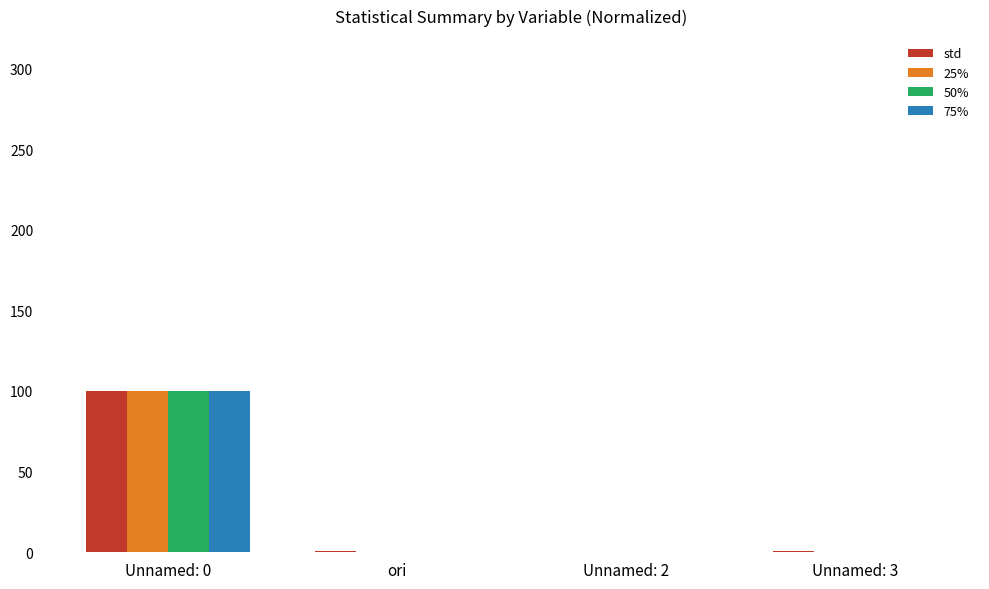

Is it true that std equals 100.0 at Unnamed: 0?

True